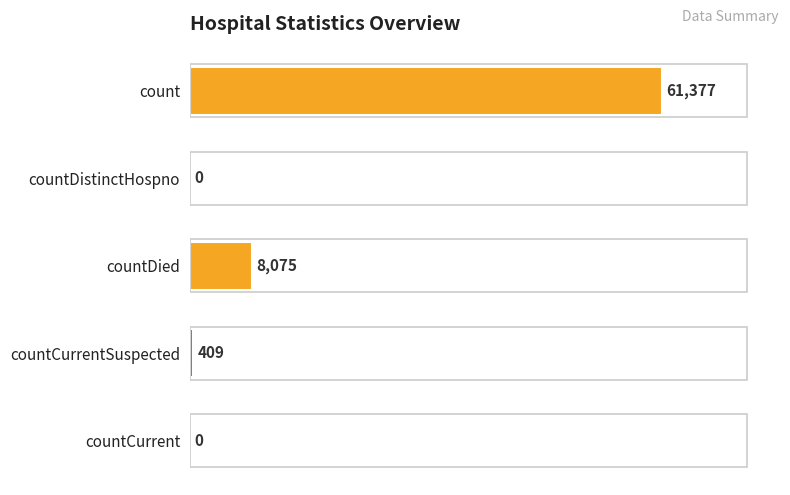

How many distinct data groups are displayed?

1